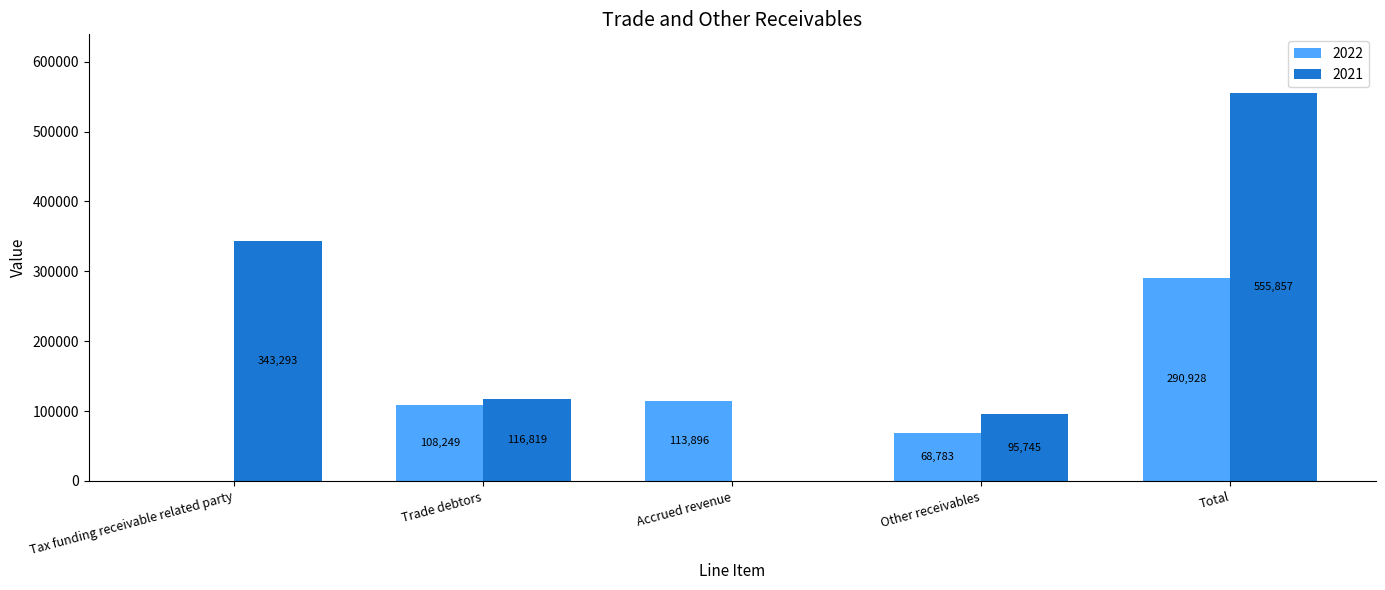

Which category has the highest value in the 2022 series?

Total